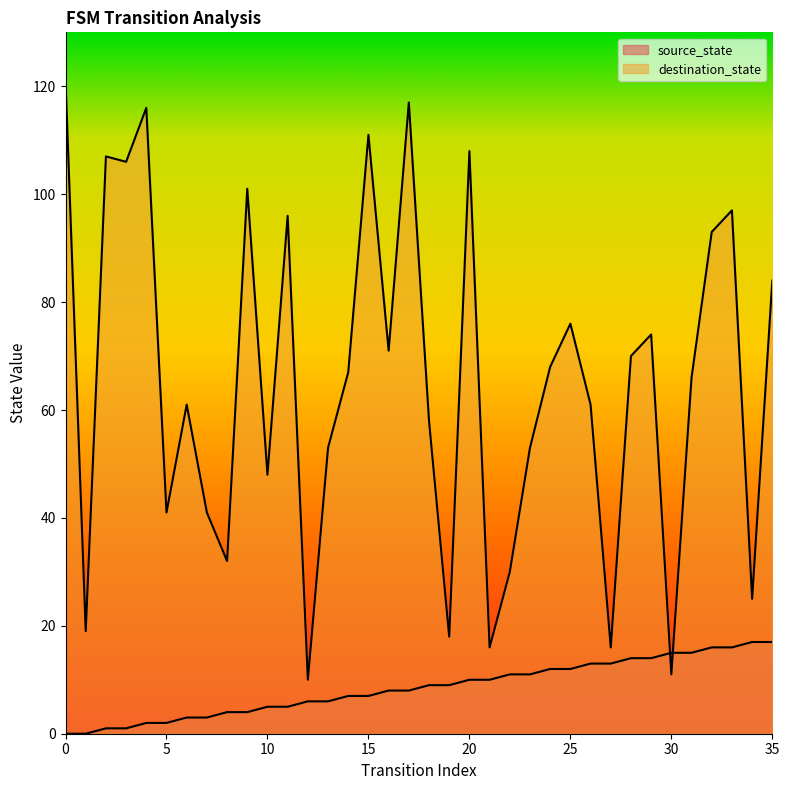

How many data points in source_state are less than 9?

18